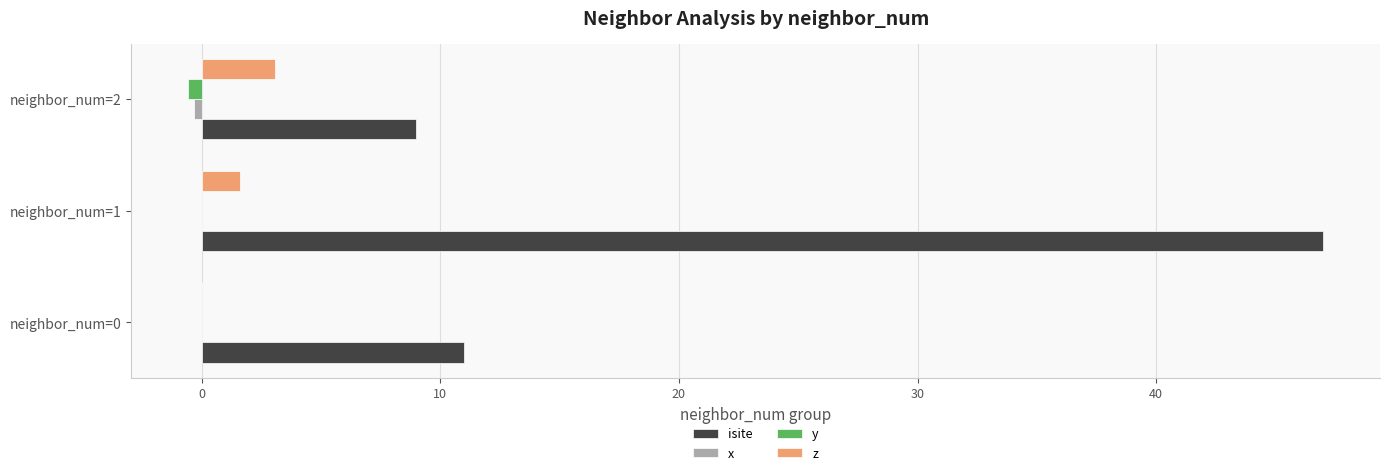

Is it true that y equals 0.0 at neighbor_num=0?

True